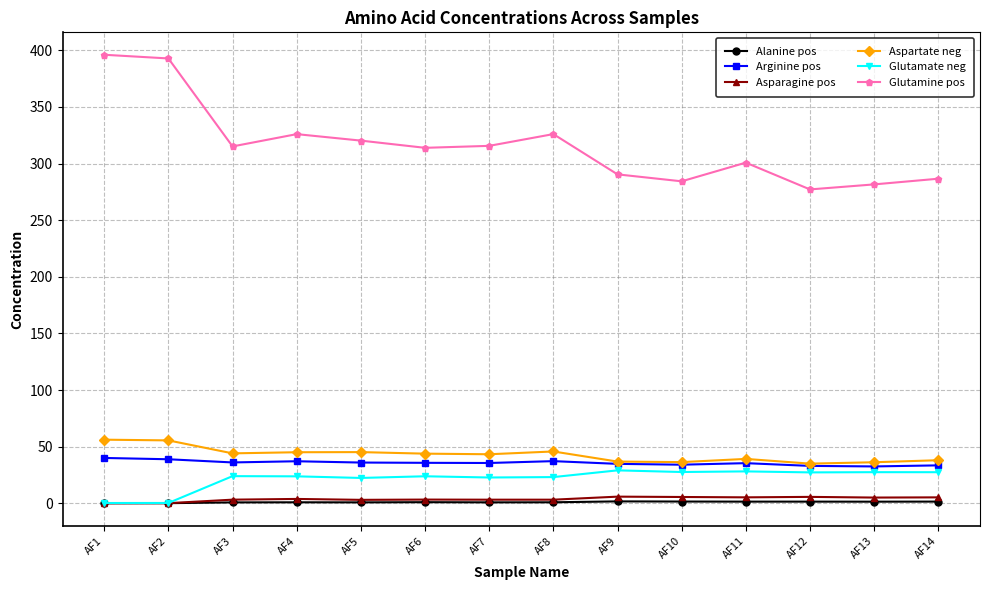

What is the sum of the Aspartate neg values at AF6 and AF12?

79.0